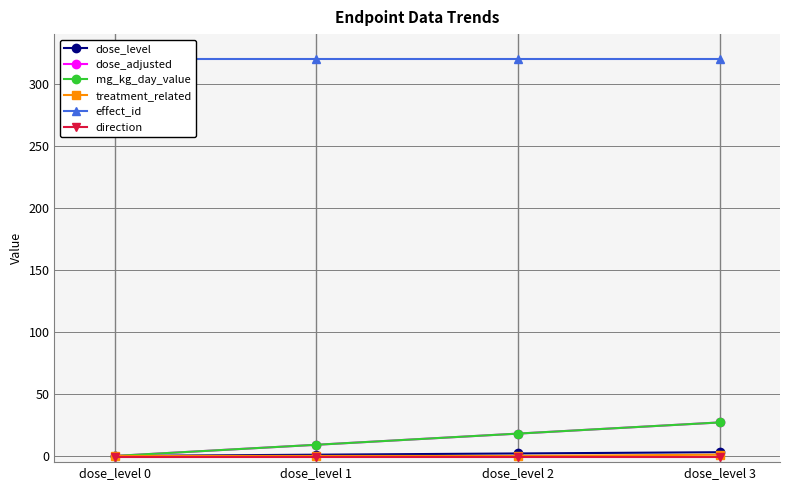

True or false: mg_kg_day_value and dose_level intersect in this chart.

False